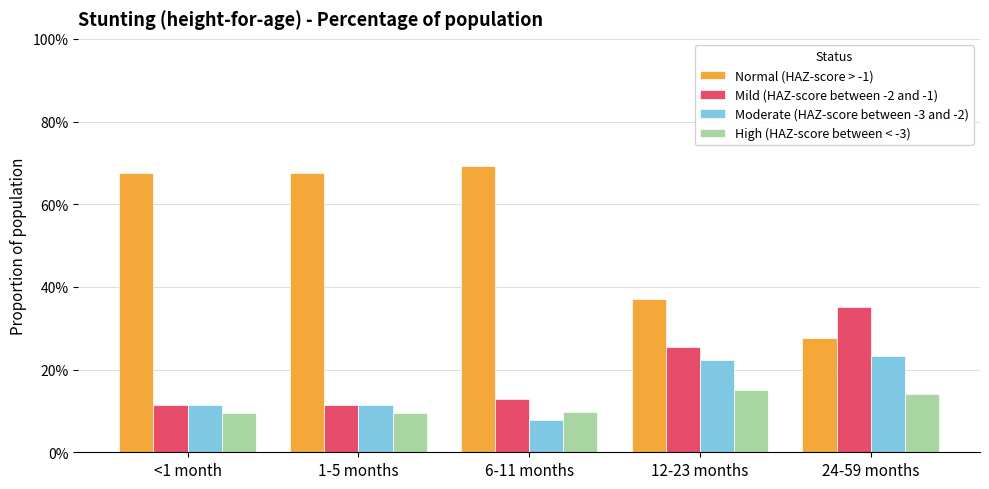

At 24-59 months, list the series in order from smallest to largest.

High (HAZ-score between < -3), Moderate (HAZ-score between -3 and -2), Normal (HAZ-score > -1), Mild (HAZ-score between -2 and -1)